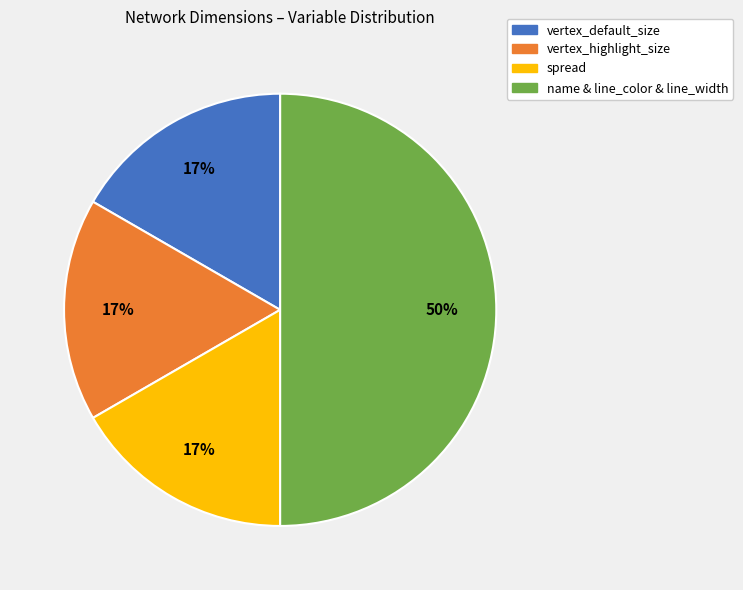

Which category has the biggest portion of the pie?

name & line_color & line_width